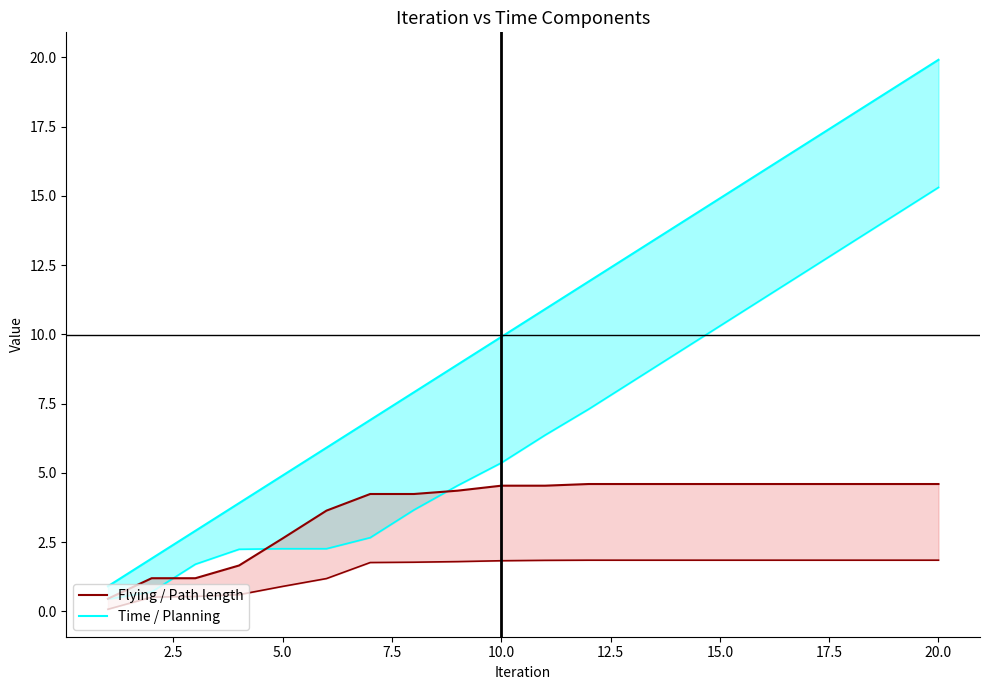

Between 15.0 and 22.5, which series saw the biggest shift?

Time line